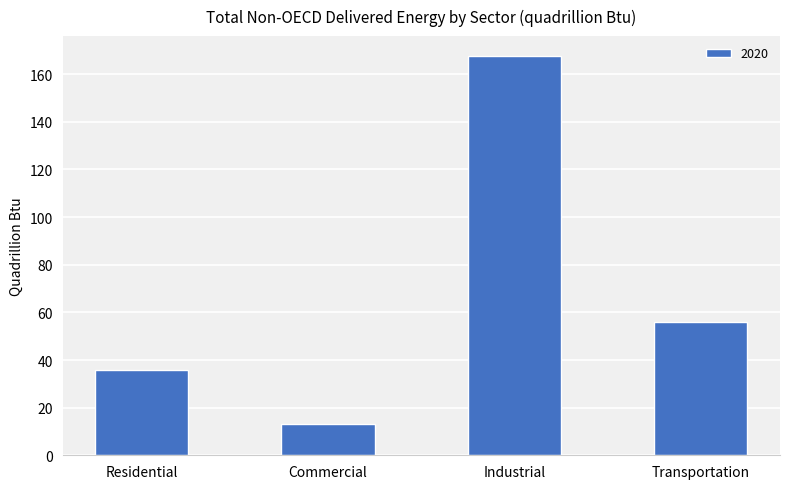

Read the value at Transportation.

55.7